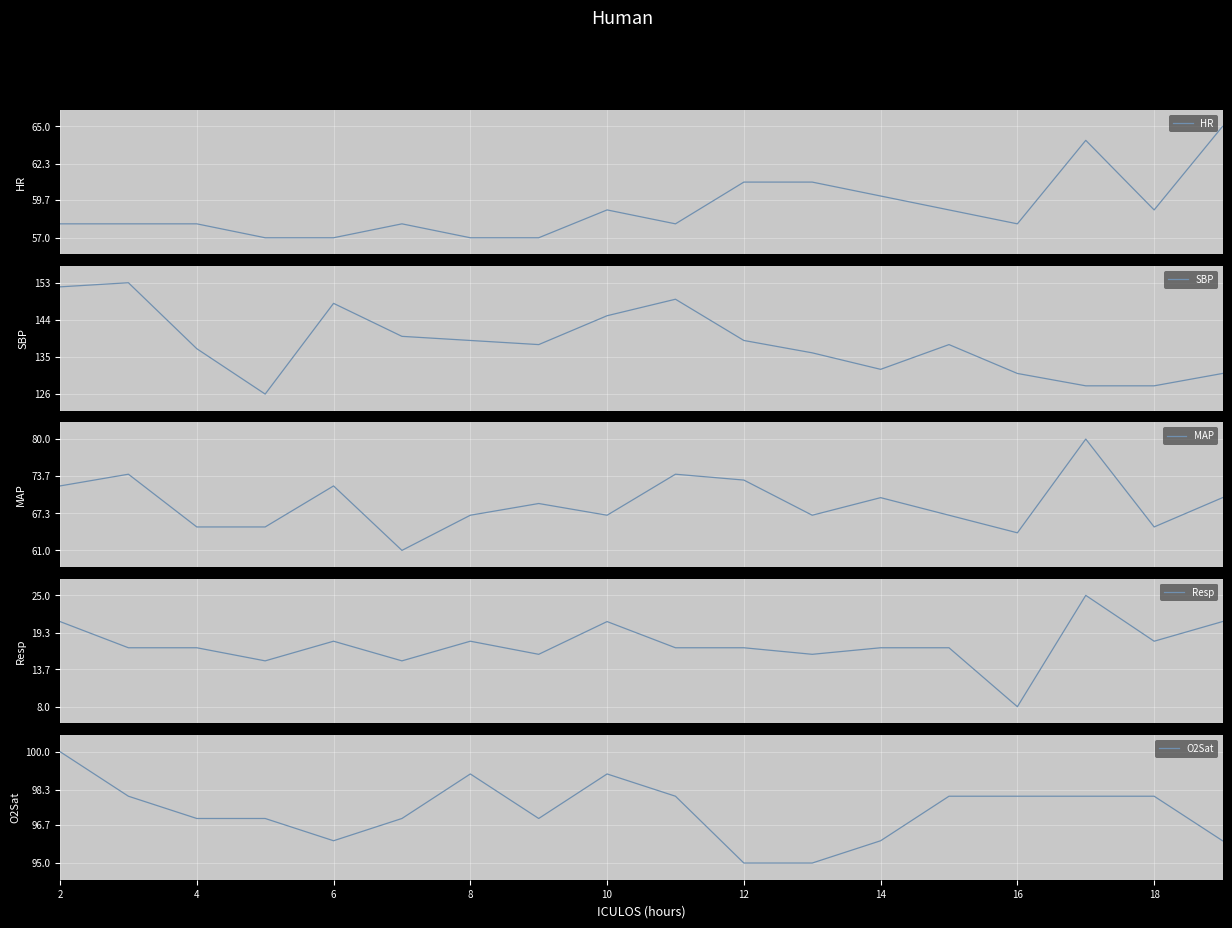

In MAP, how many points are higher than both neighbors (excluding endpoints)?

6